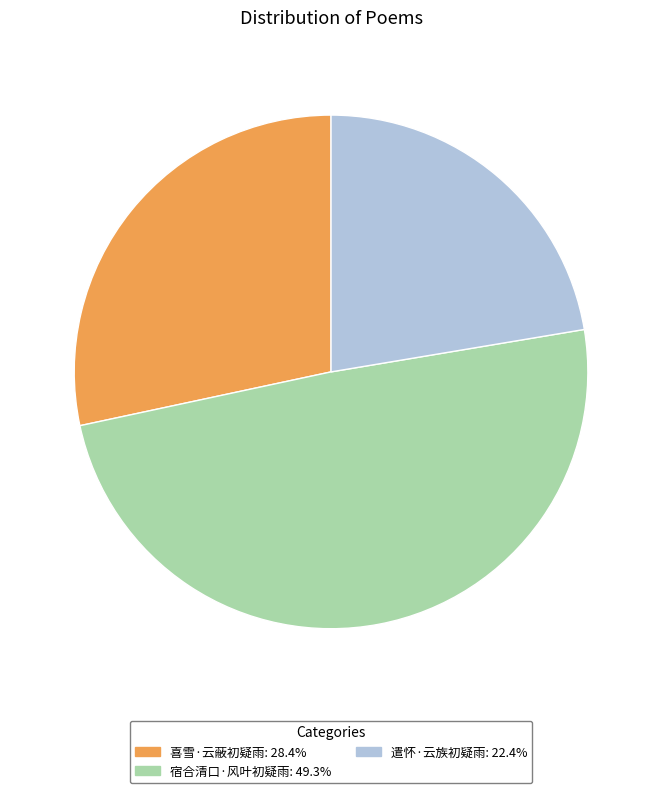

Which slice is the largest?

宿合清口·风叶初疑雨